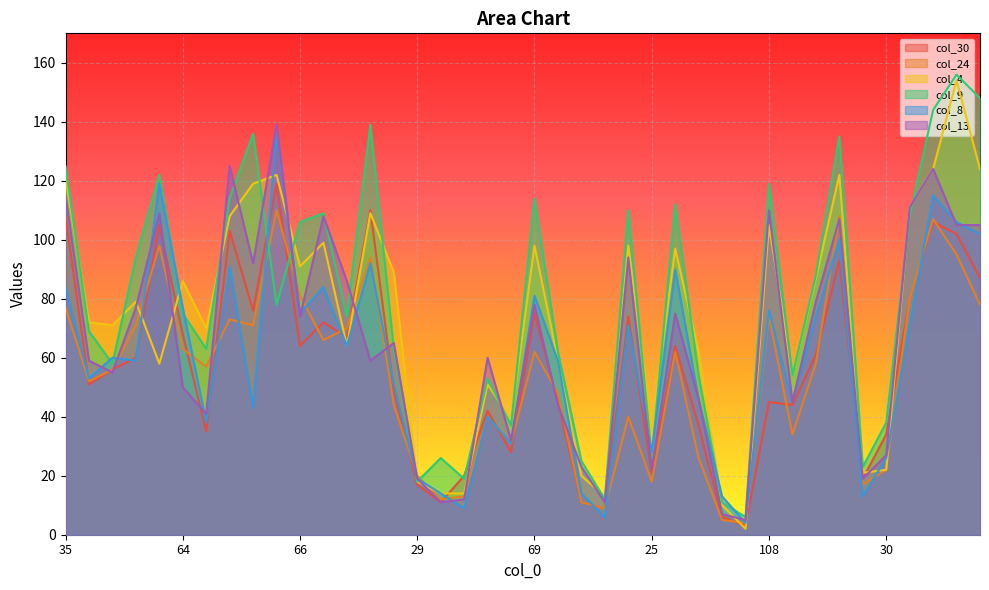

What is the spread (max minus min) of values at 40?

36